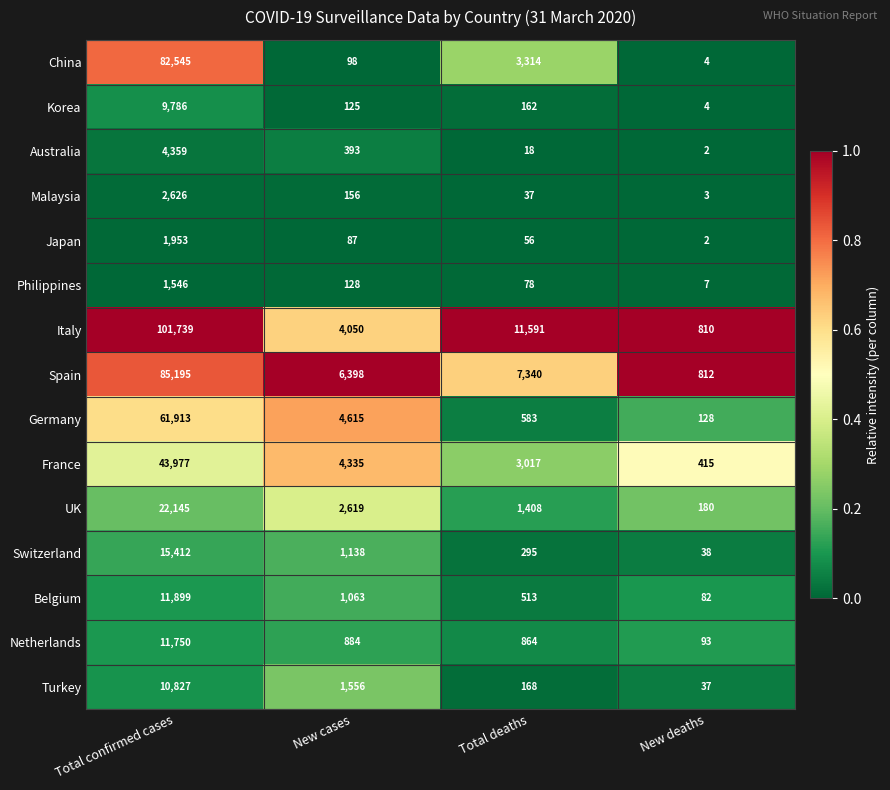

The value of Belgium at Total confirmed cases is 4747. True or false?

False